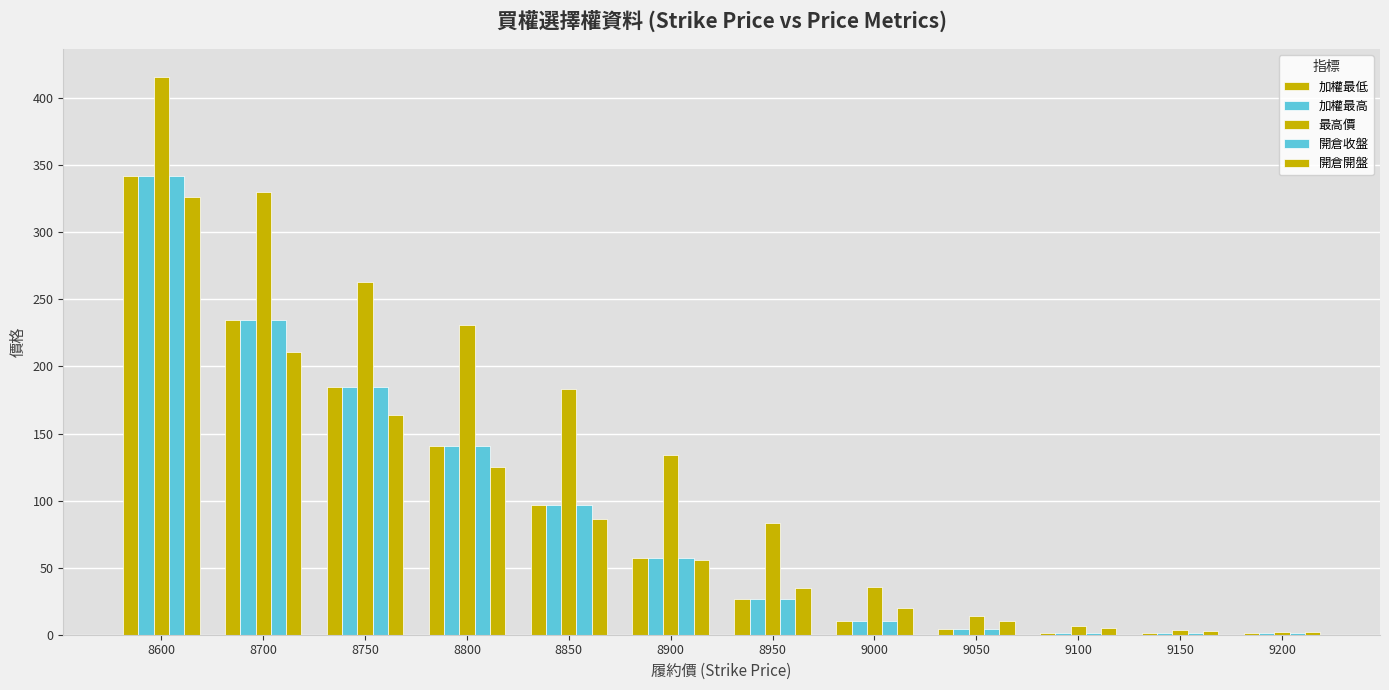

What is the minimum value for 開倉收盤?

1.1